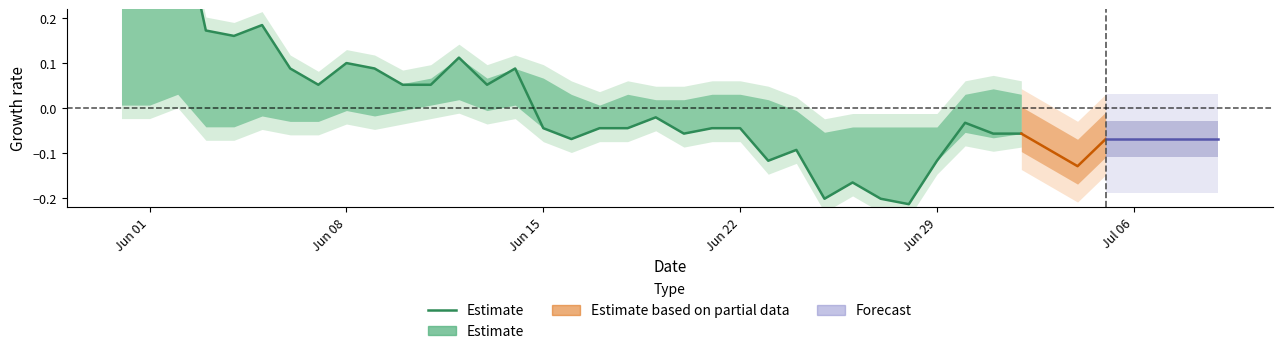

Is this an area chart (filled region under the line)?

No